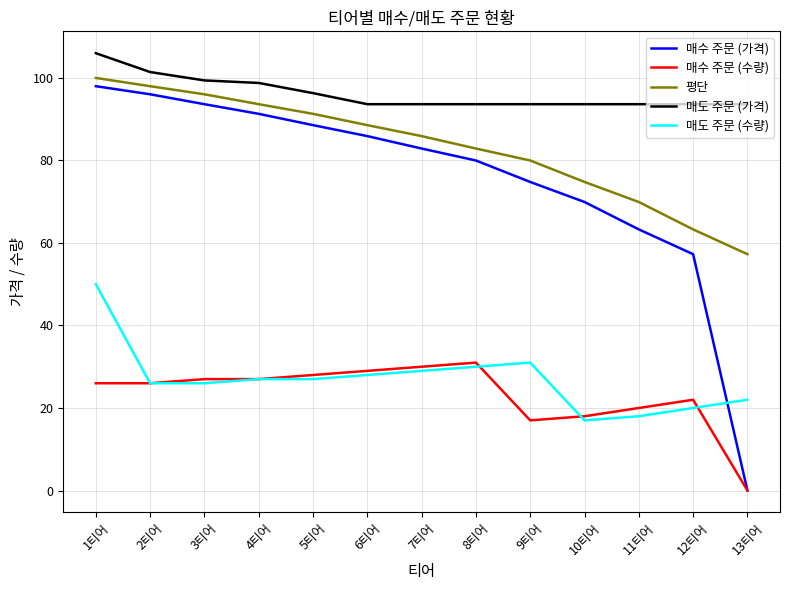

True or false: 매도 주문 (수량) has more than 2 interior local peaks.

False